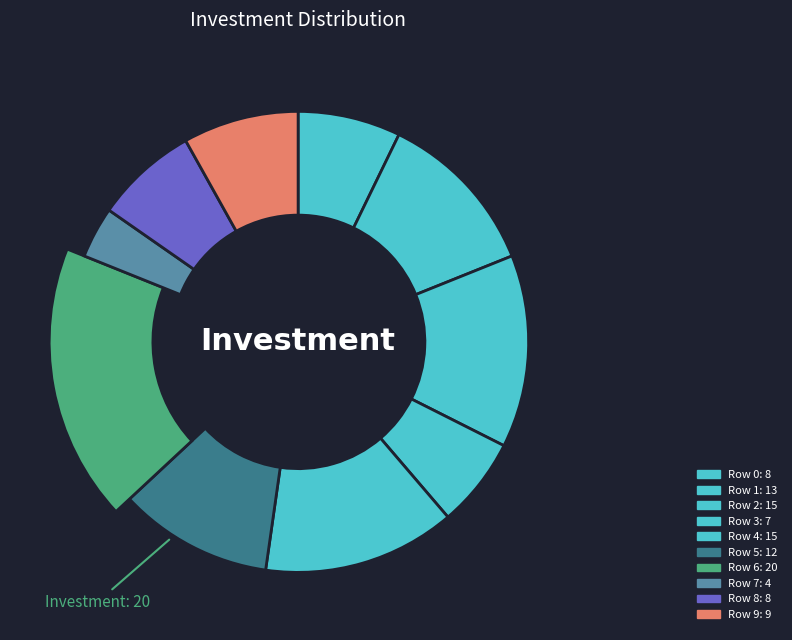

Does Row 0 account for over 50% of the chart?

No